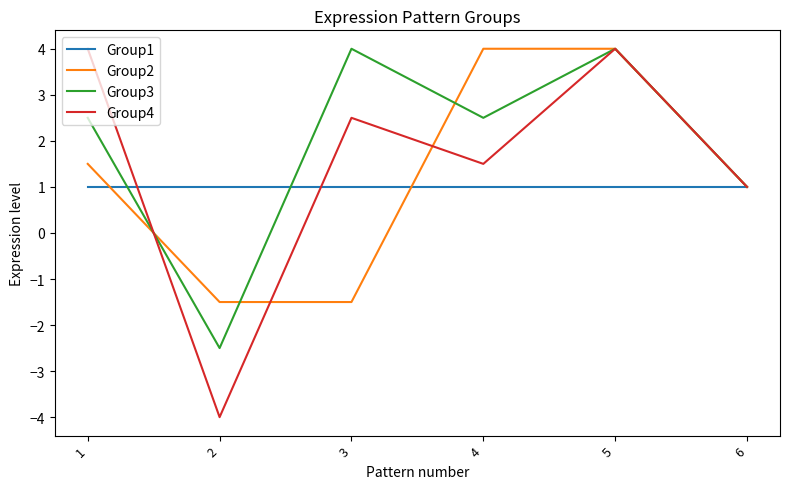

Which series has the largest total across all categories?

Group3